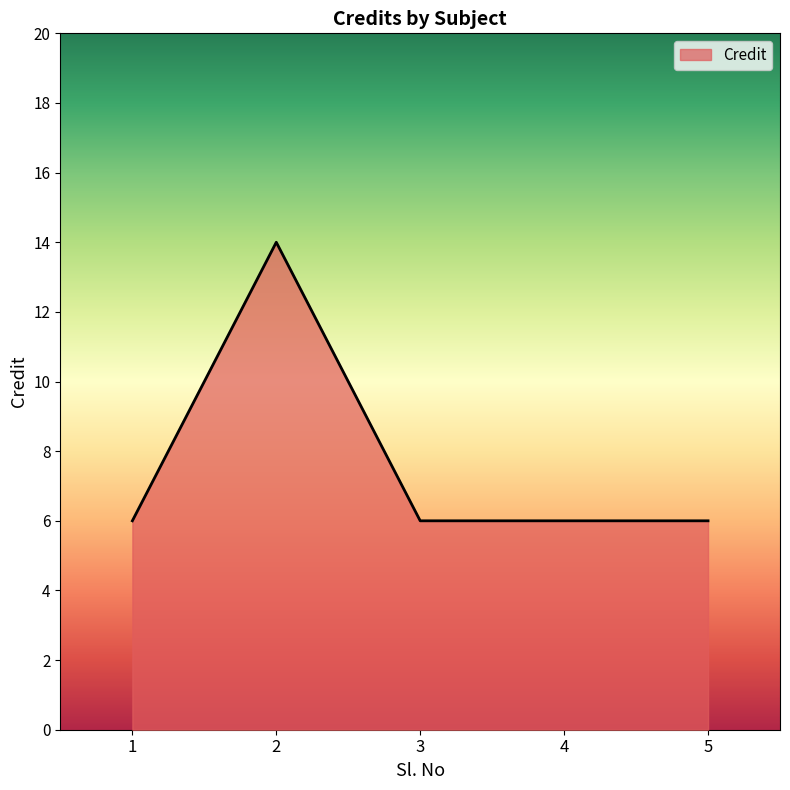

Does the chart have visible grid lines?

No